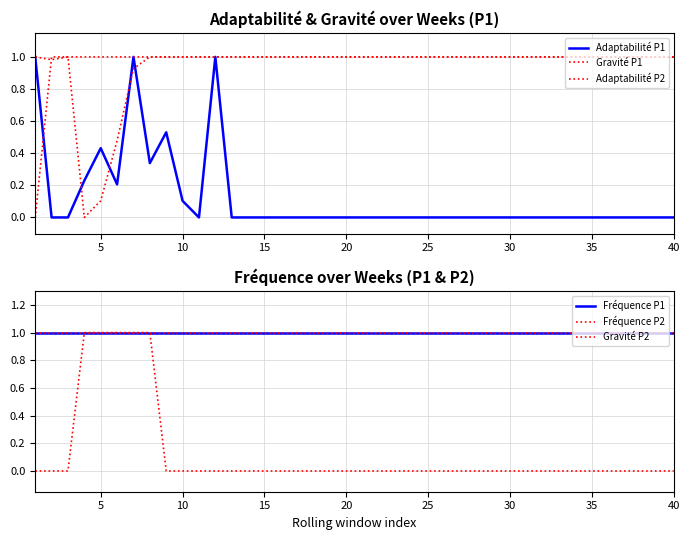

Does the chart have visible grid lines?

Yes